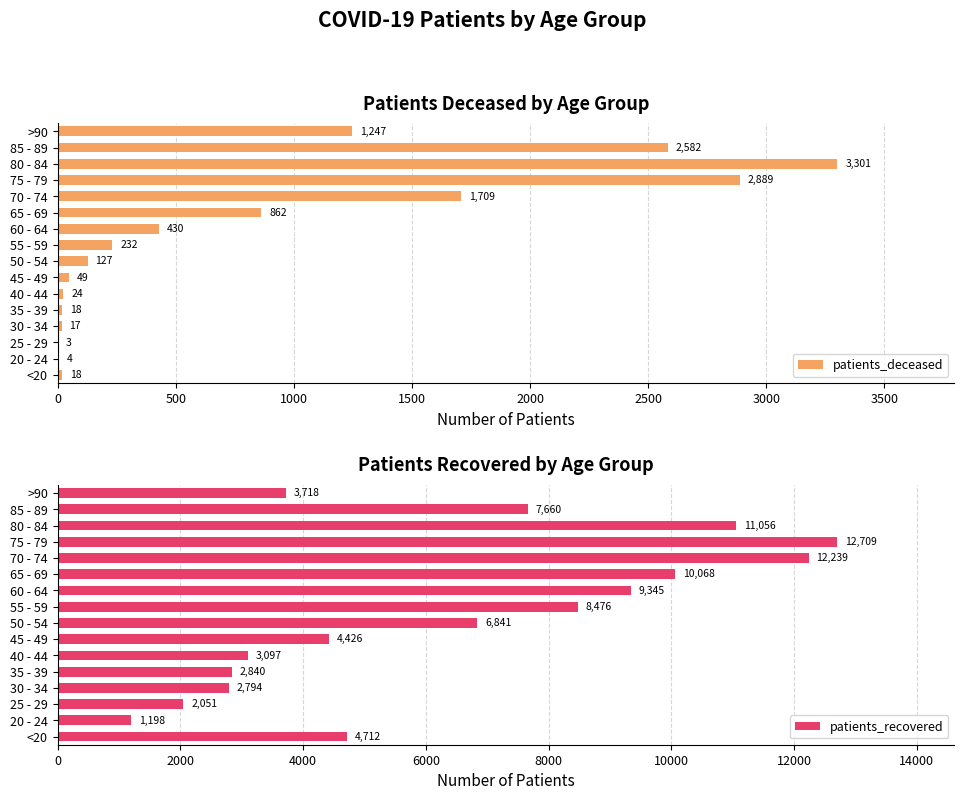

True or false: patients_recovered has a value of 6841 at 50 - 54.

True